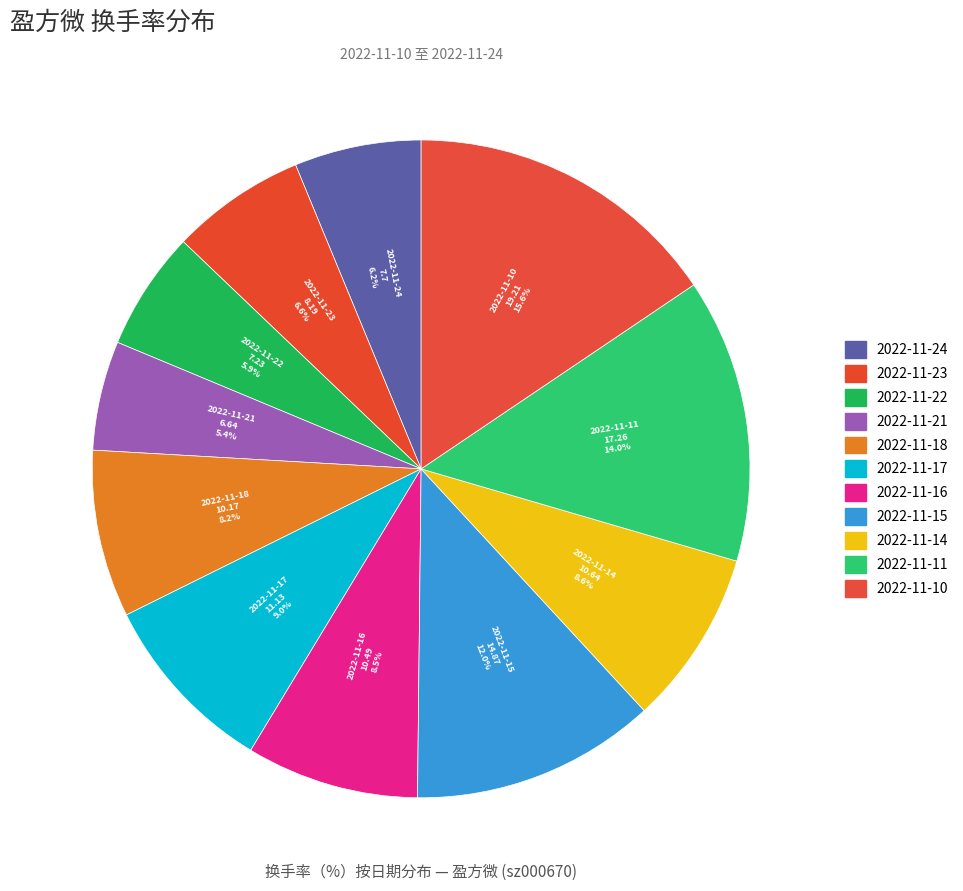

How many segments does this pie chart have?

11